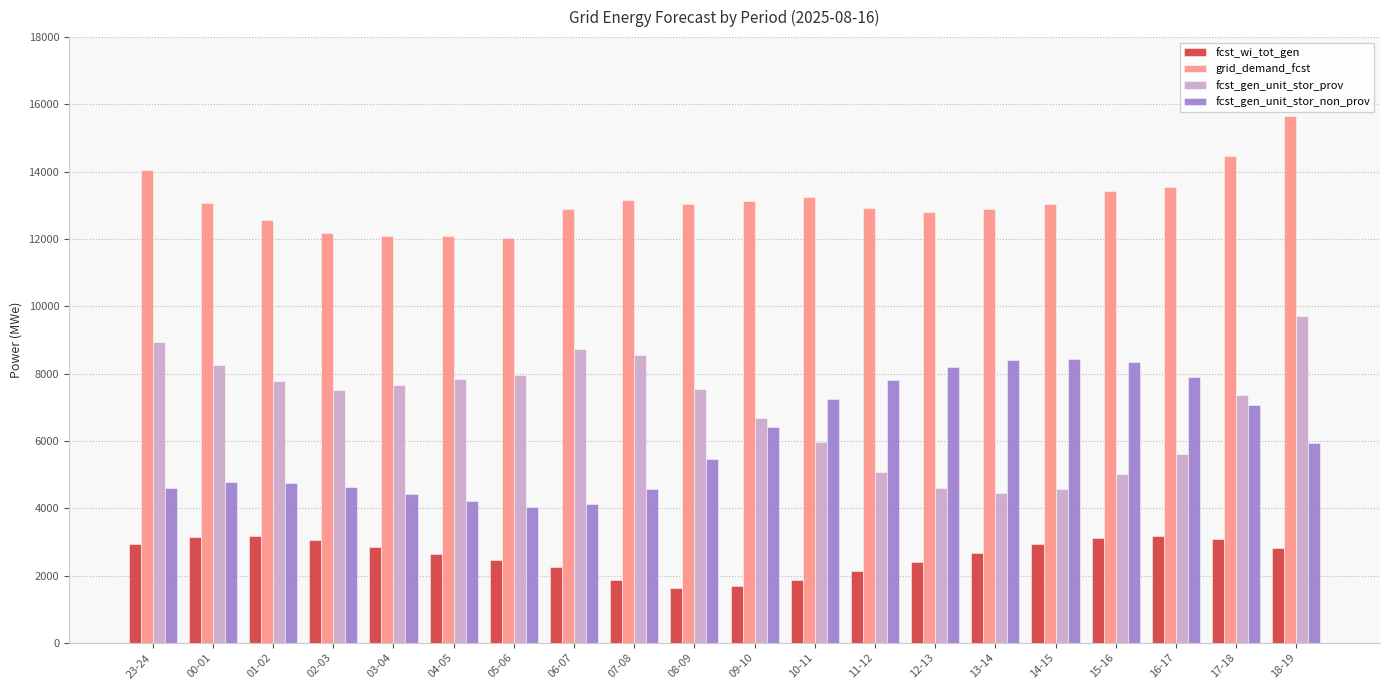

Where does the fcst_gen_unit_stor_prov series first go above 7557?

23-24